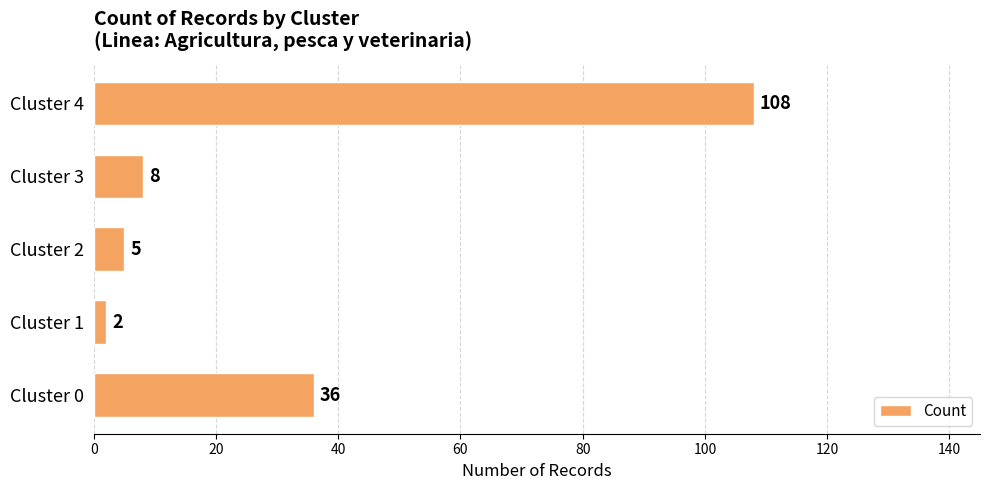

At which category does the chart reach its peak across all series?

Cluster 4